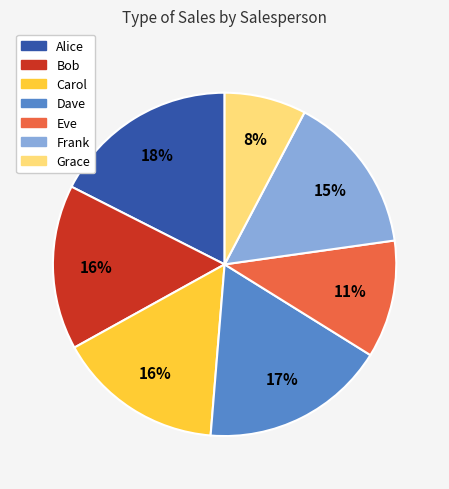

To the nearest percent, what is the combined percentage of Eve and Bob?

27%